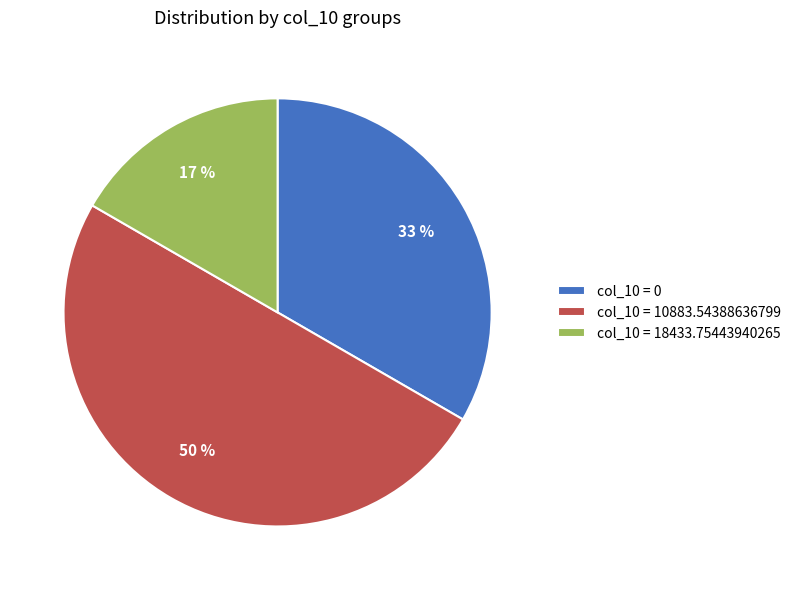

To the nearest percent, what is the difference between the largest and smallest slice percentages?

33%